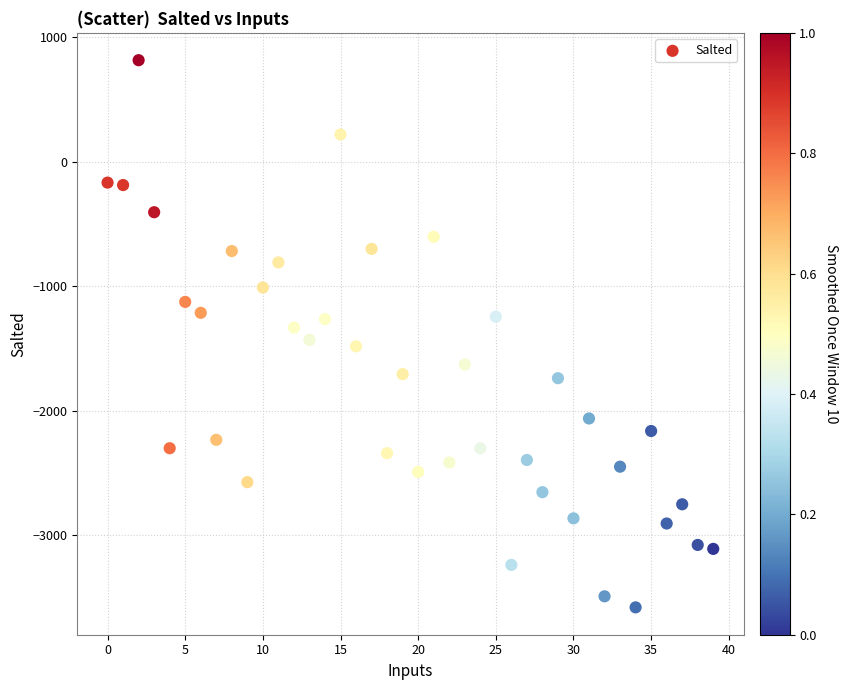

What is the range of Y values (max minus min)?

4398.1